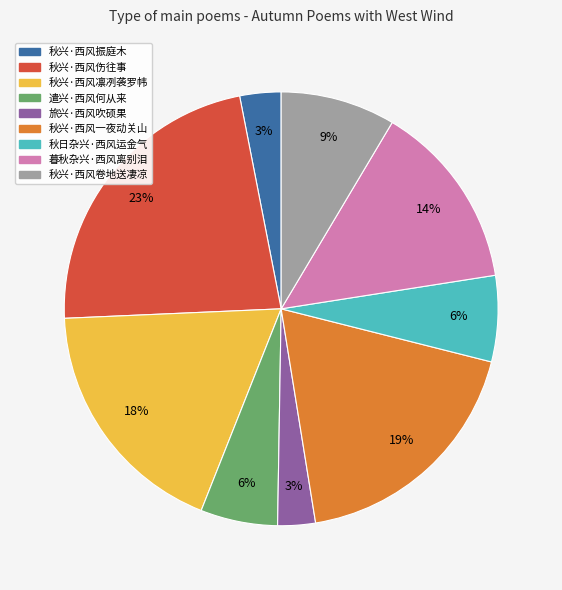

Count the number of slices in the pie.

9